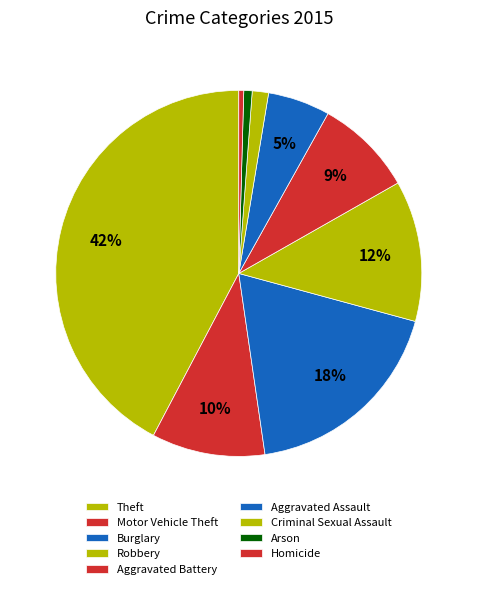

To the nearest percent, what portion does Burglary represent?

18%